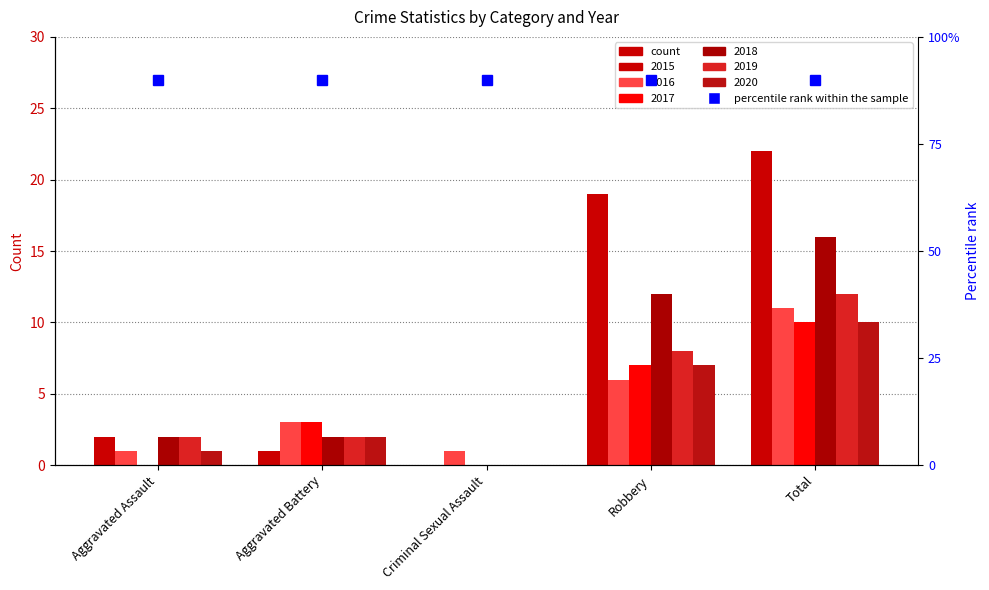

Rank the series by their maximum value, from lowest to highest.

2017, 2020, 2016, 2019, 2018, 2015